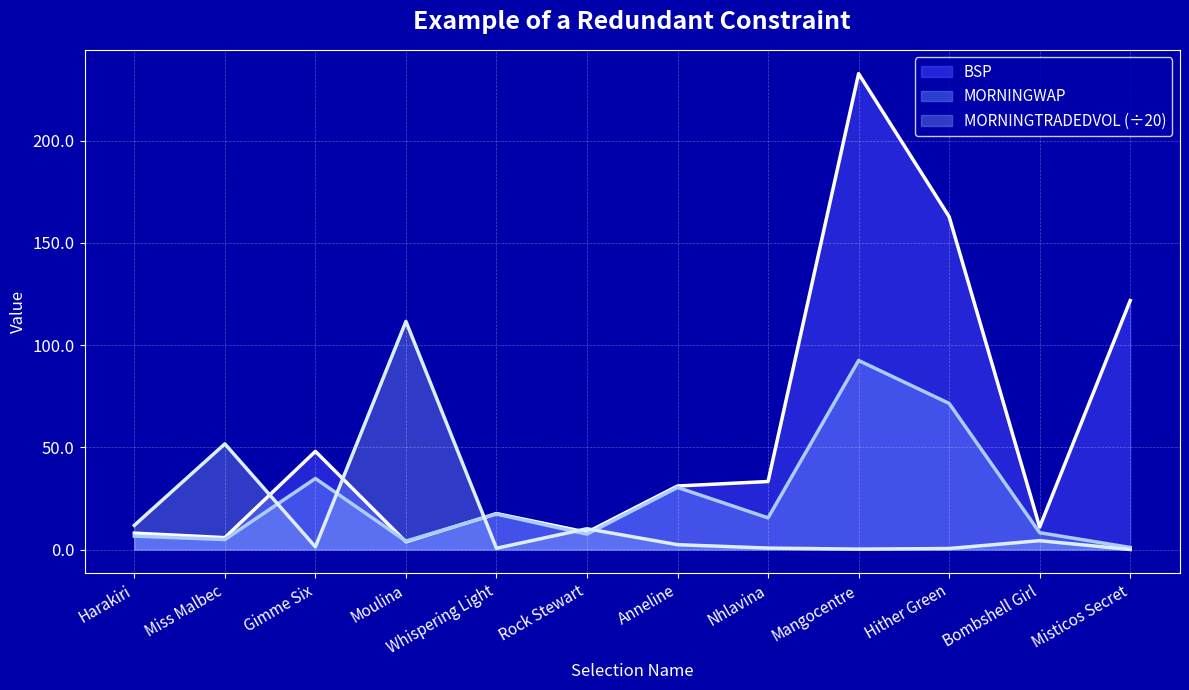

What is the greatest value displayed?

232.7